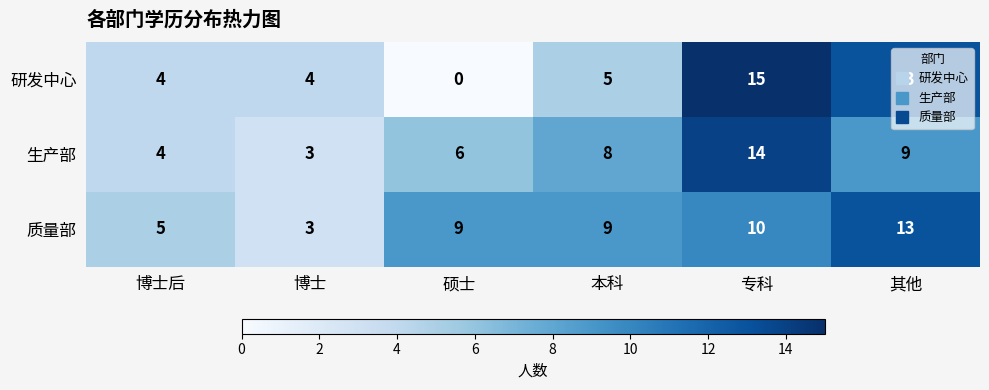

What is the sum of the 研发中心 values at 硕士 and 博士?

4